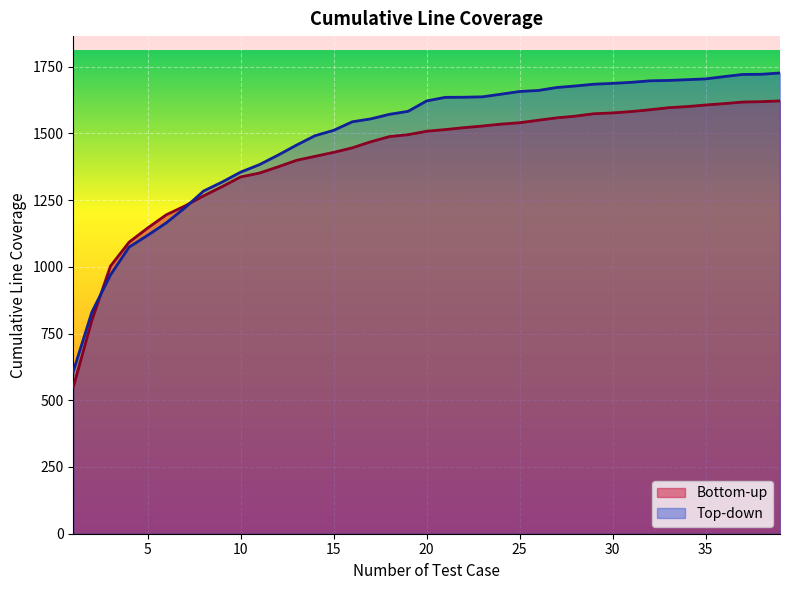

At 21, list the series in order from largest to smallest.

Top-down, Bottom-up